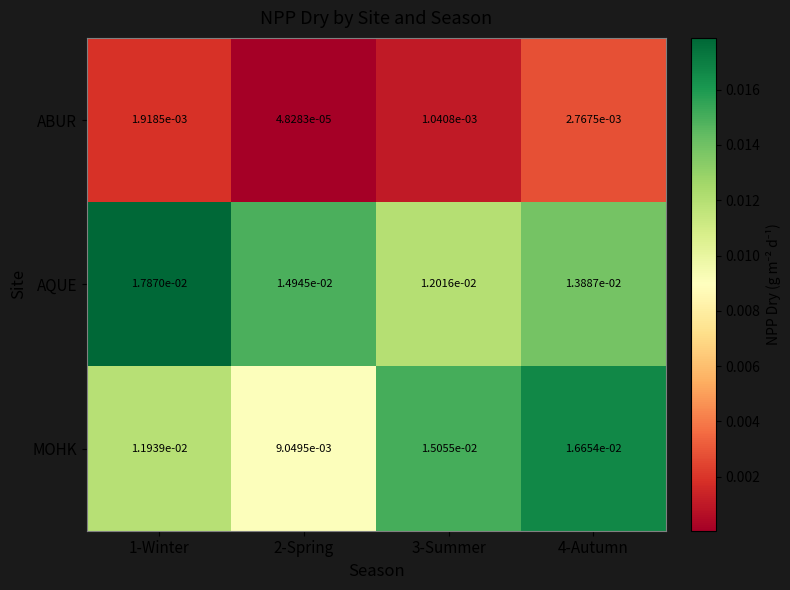

Is the value of ABUR at 4-Autumn greater than the value of AQUE at 2-Spring?

No